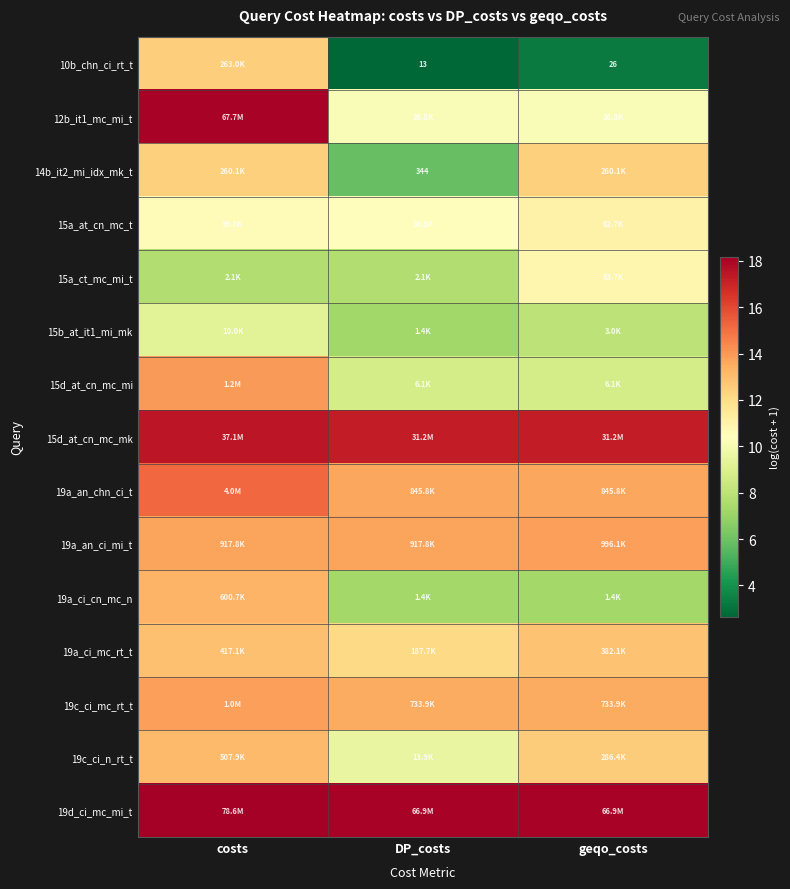

List the series in order of their peak value, lowest first.

15b_at_it1_mi_mk, 15a_ct_mc_mi_t, 15a_at_cn_mc_t, 14b_it2_mi_idx_mk_t, 10b_chn_ci_rt_t, 19a_ci_mc_rt_t, 19c_ci_n_rt_t, 19a_ci_cn_mc_n, 19a_an_ci_mi_t, 19c_ci_mc_rt_t, 15d_at_cn_mc_mi, 19a_an_chn_ci_t, 15d_at_cn_mc_mk, 12b_it1_mc_mi_t, 19d_ci_mc_mi_t